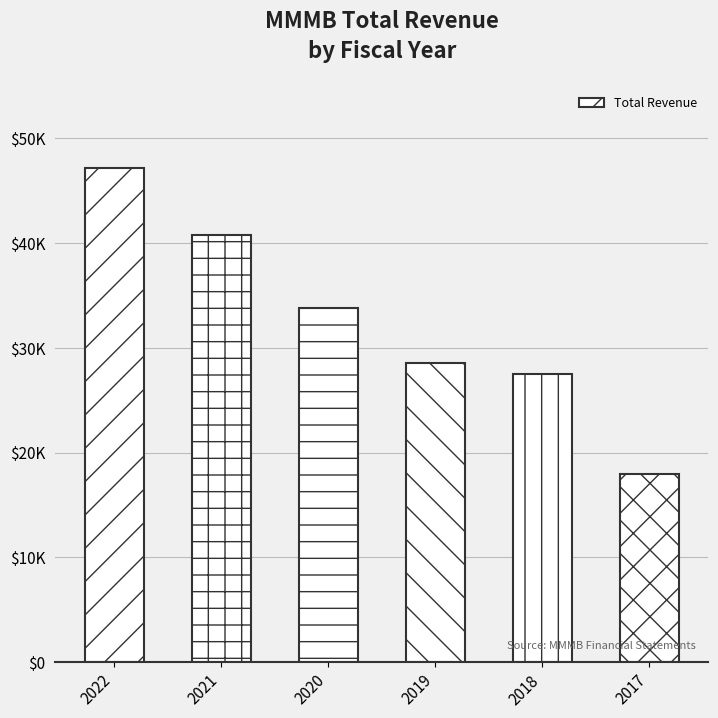

Rank the categories by value from highest to lowest.

2022, 2021, 2020, 2019, 2018, 2017